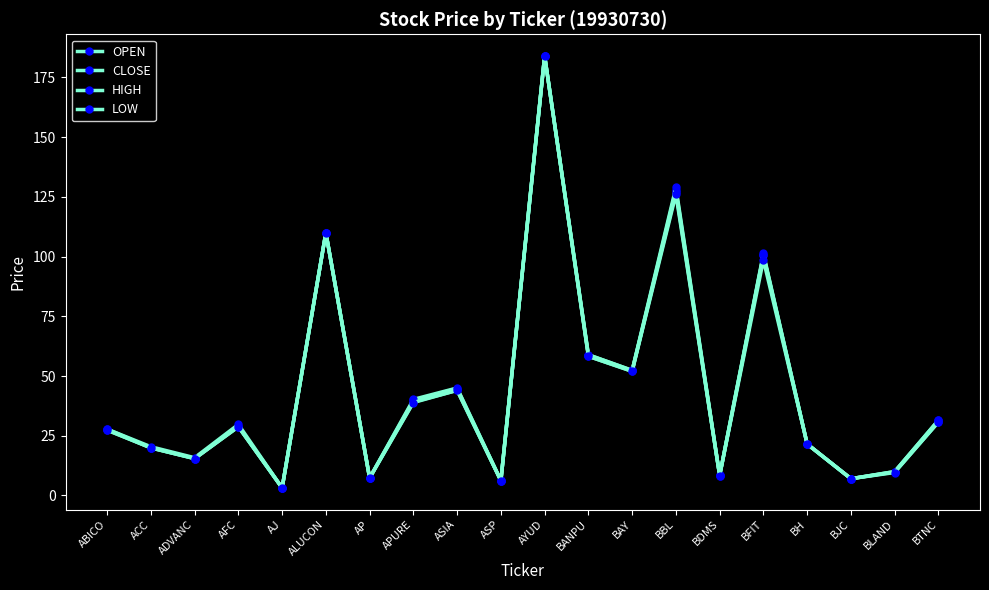

What is the sum of the OPEN values at BFIT and ASIA?

144.6